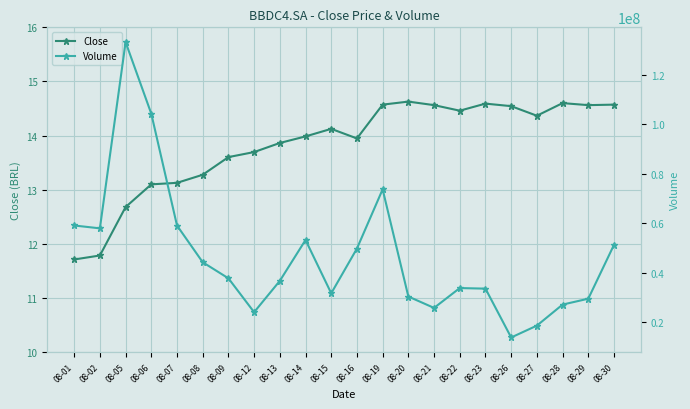

Which series has the widest spread of values?

Volume